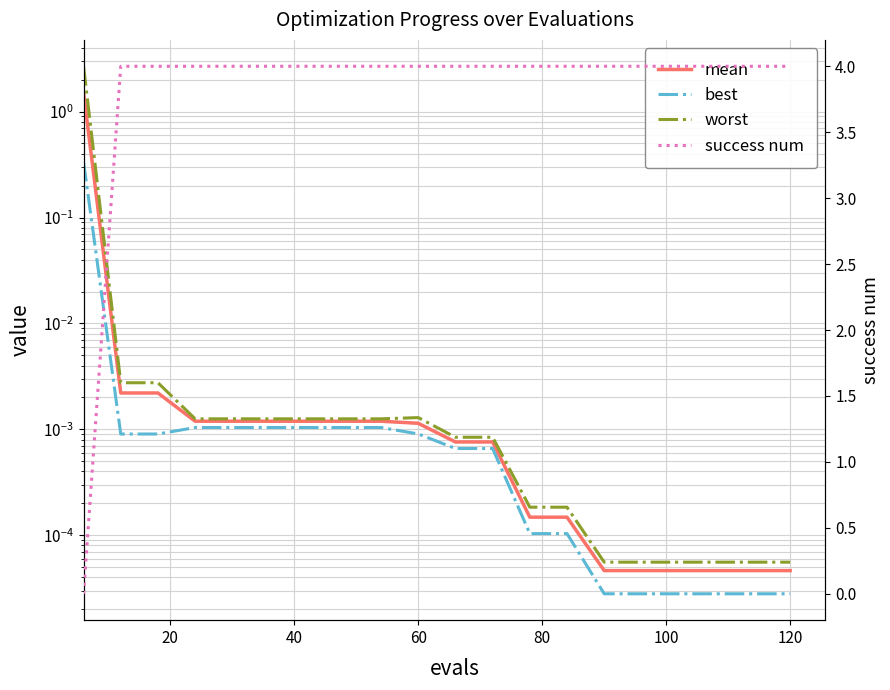

List the series in order of their peak value, lowest first.

best, mean, worst, success num